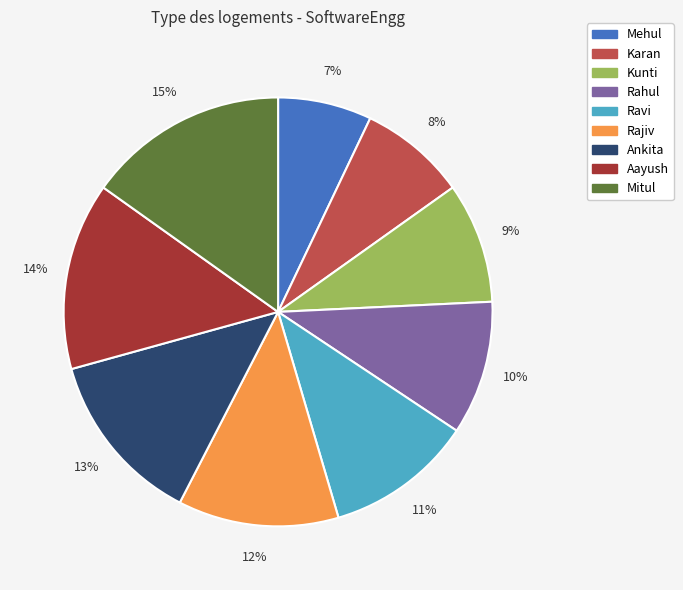

Which slice is the smallest?

Mehul